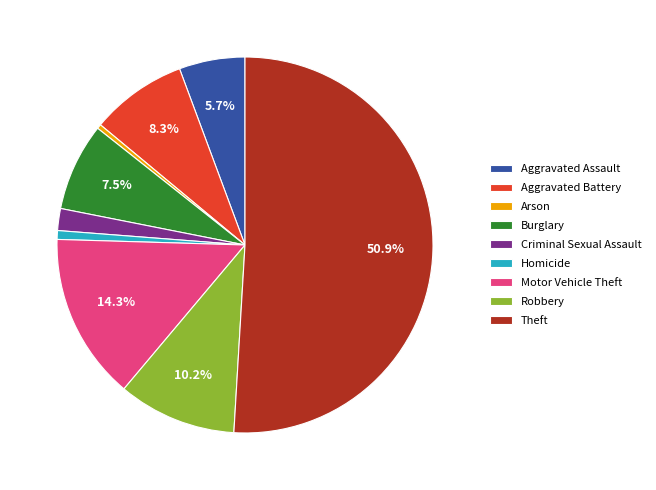

What percentage is NOT represented by Aggravated Battery?

91.7%